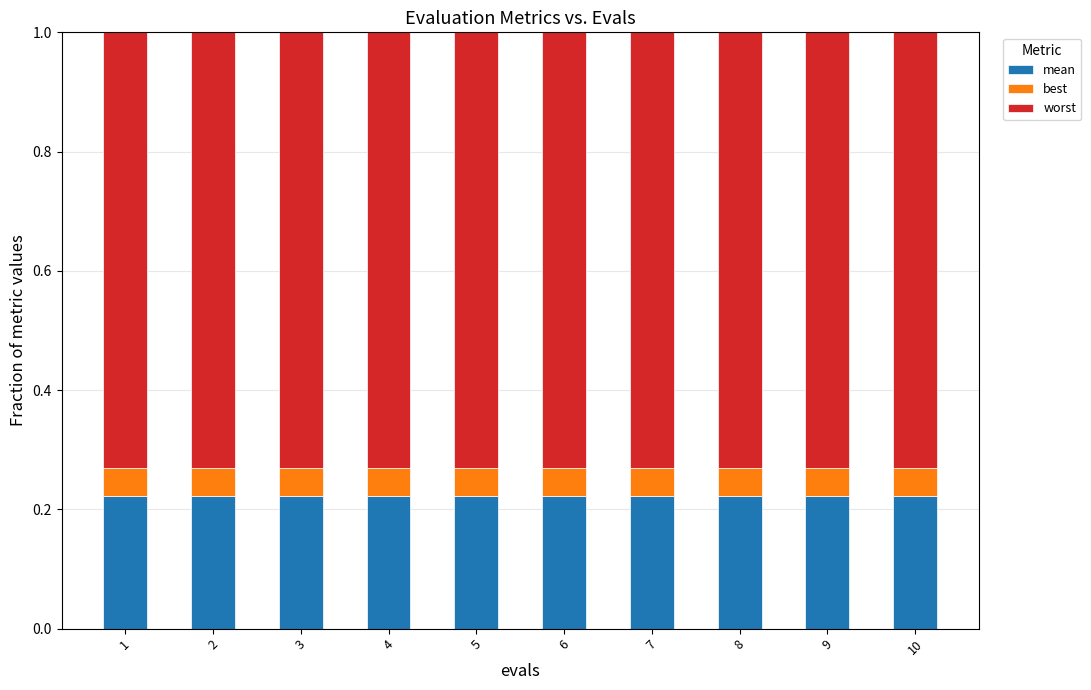

Count the number of data series in this chart.

3